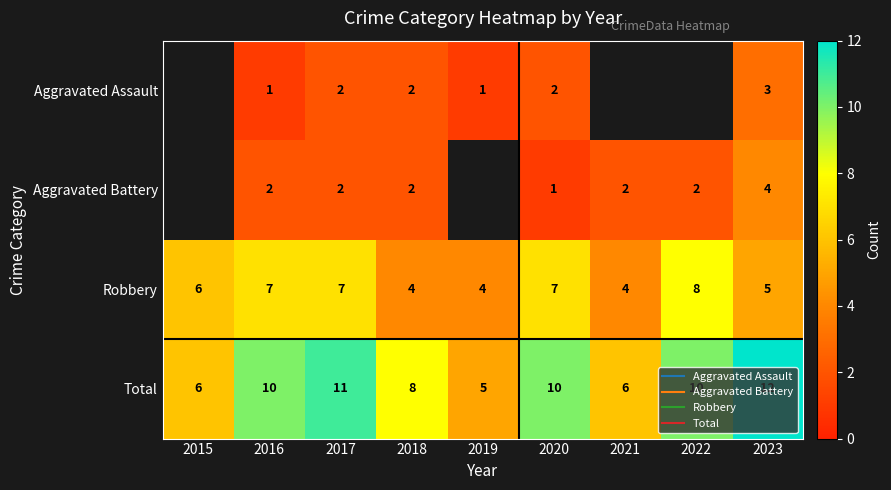

At which category is the sum across all series the highest?

2023